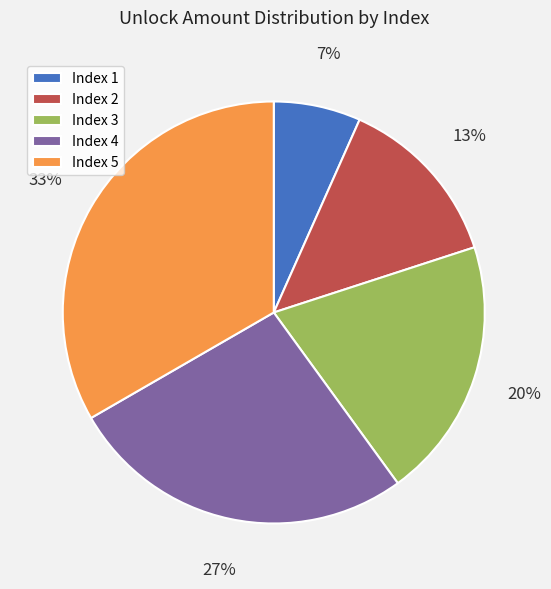

Is there a majority slice in this chart?

No